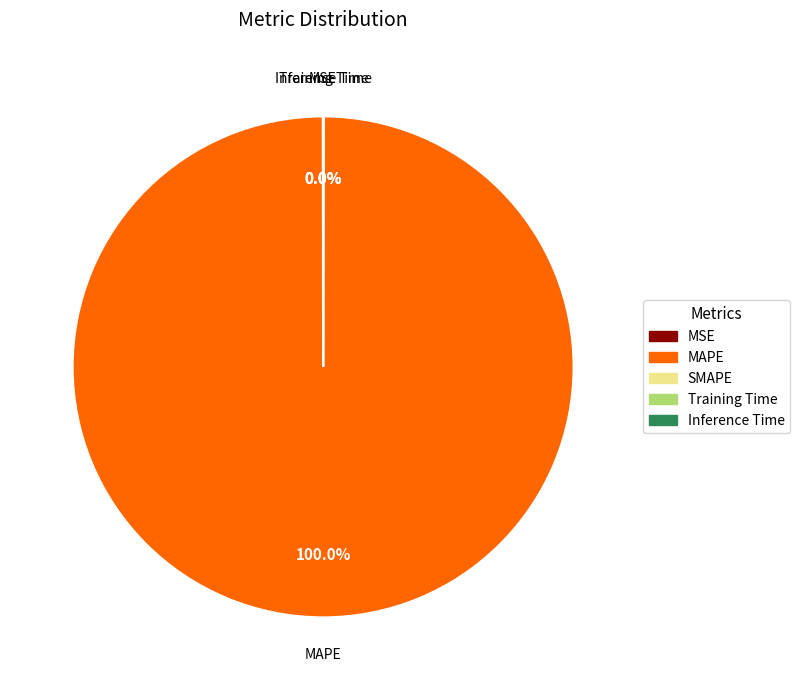

Is there any slice that represents more than half of the pie?

Yes